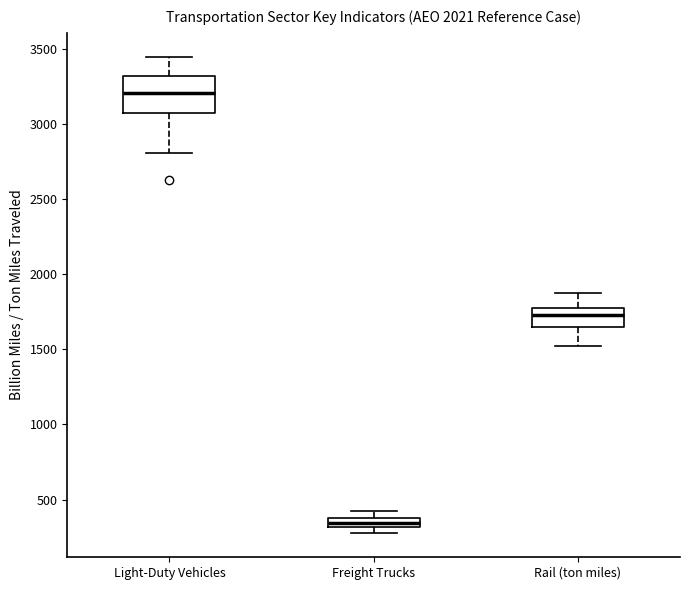

Which box has the lowest median line?

Freight Trucks